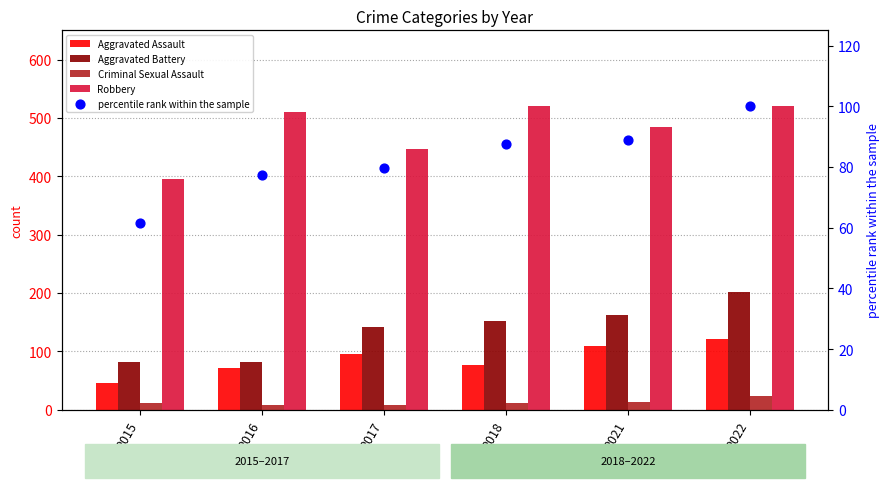

What is the total value across all series at 2021?

859.8